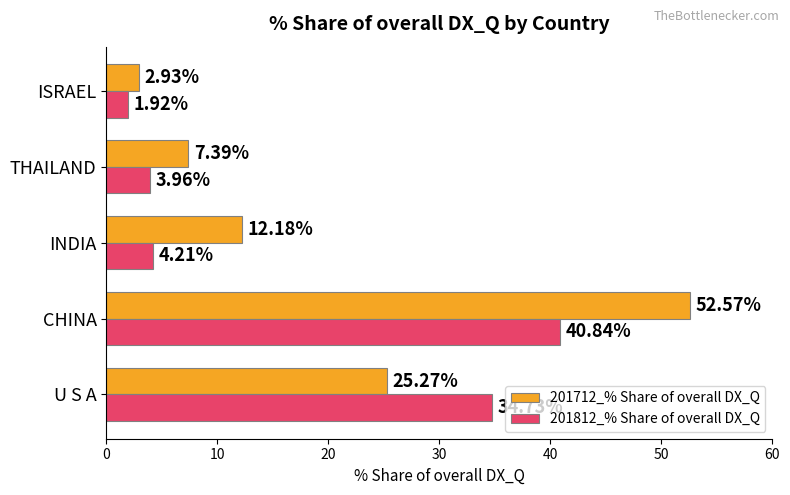

How many series are shown in this chart?

2